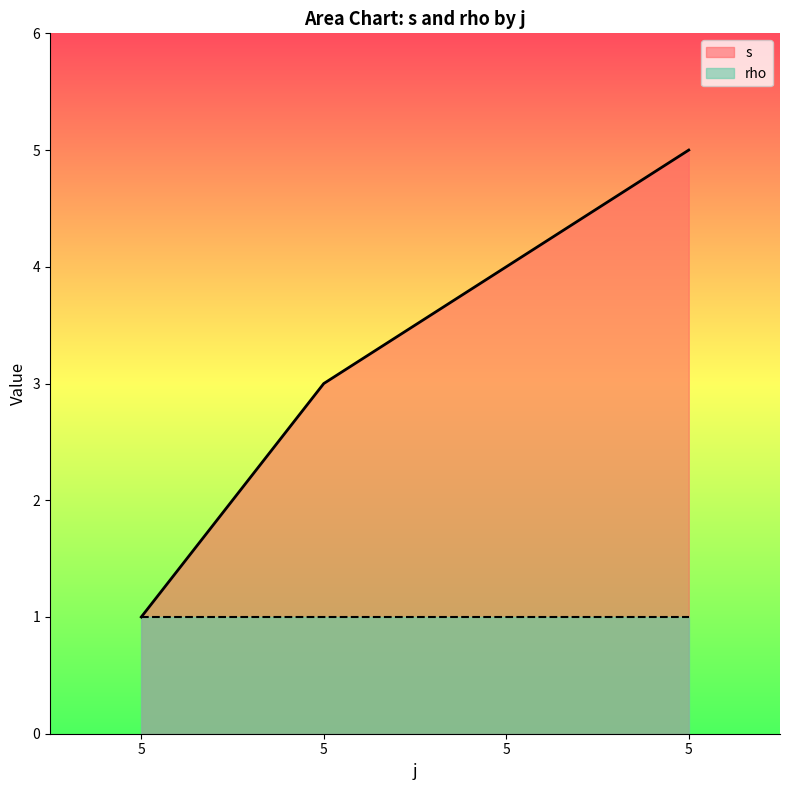

The chart shows a value of 2 at 5. True or false?

False